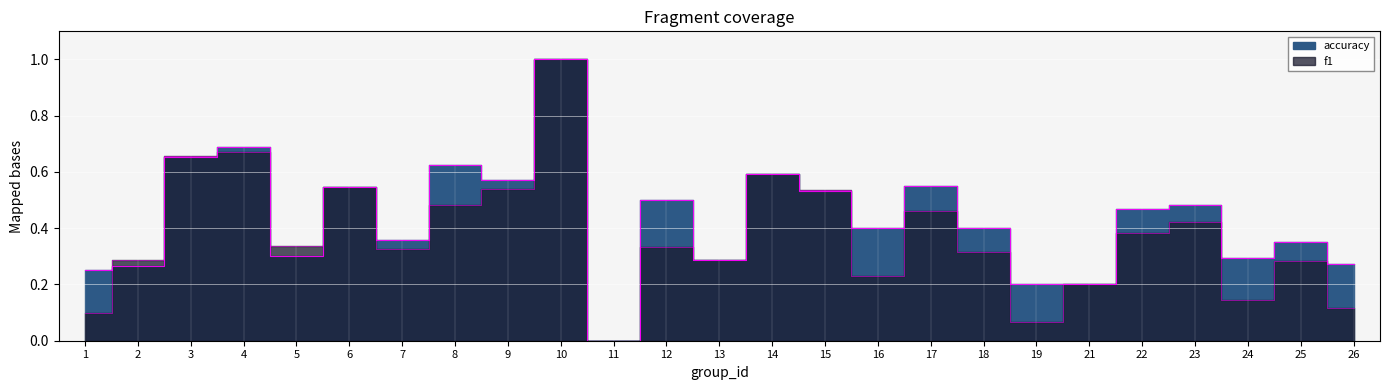

Rank the series at 1 from lowest to highest value.

f1, accuracy